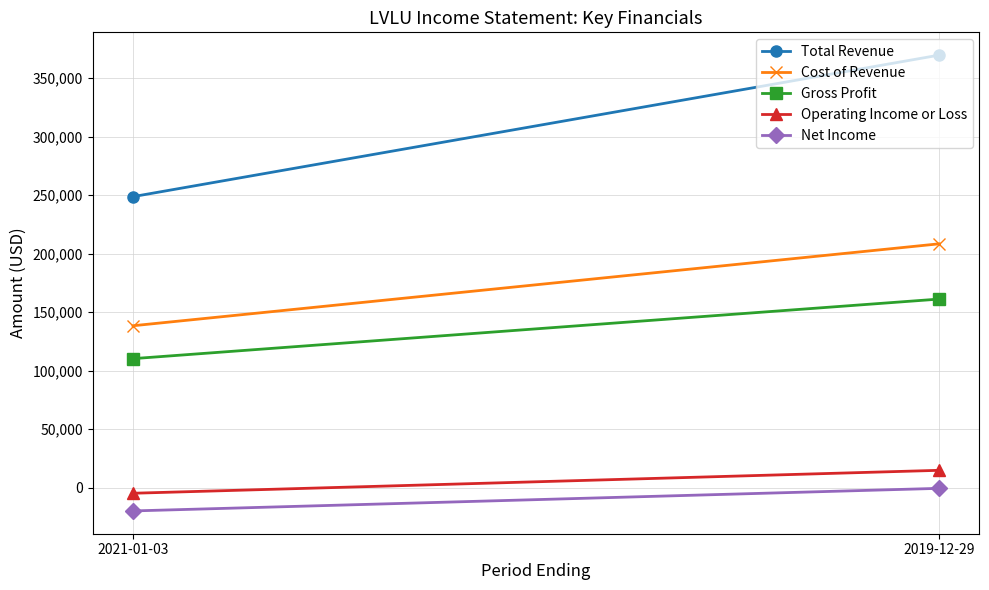

At 2019-12-29, list the series in order from smallest to largest.

Net Income, Operating Income or Loss, Gross Profit, Cost of Revenue, Total Revenue